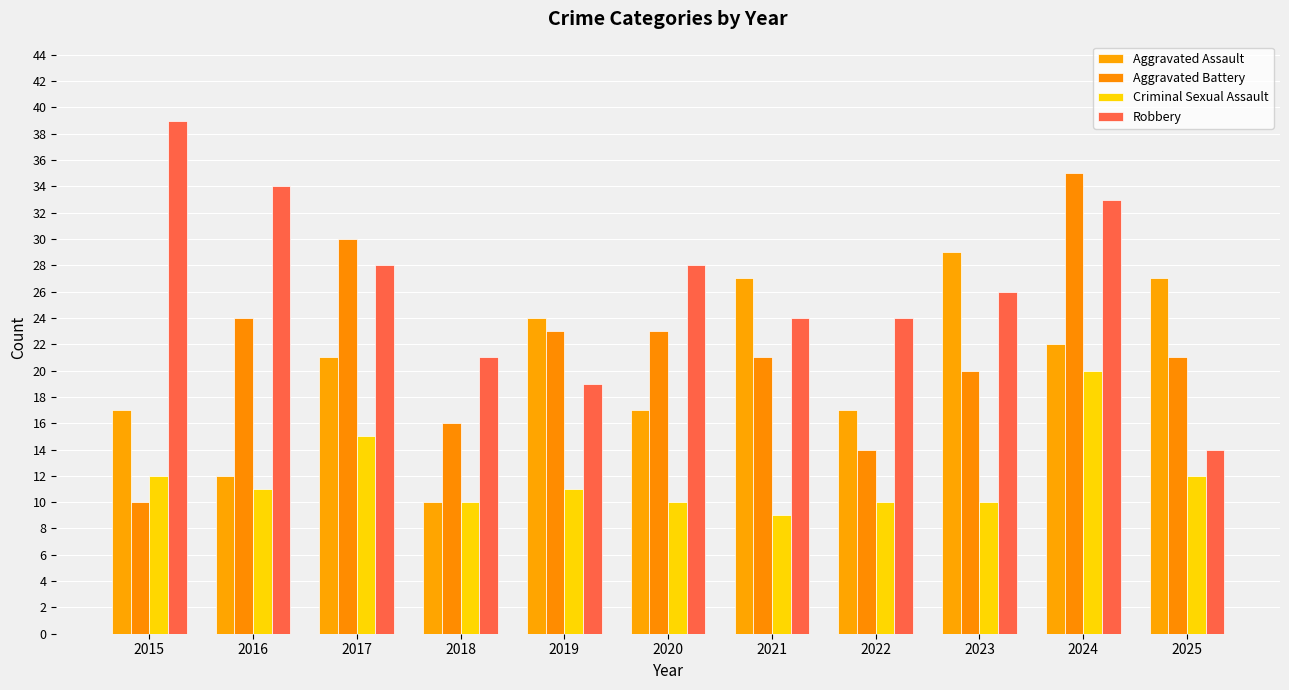

Which category has the lowest value in the Criminal Sexual Assault series?

2021